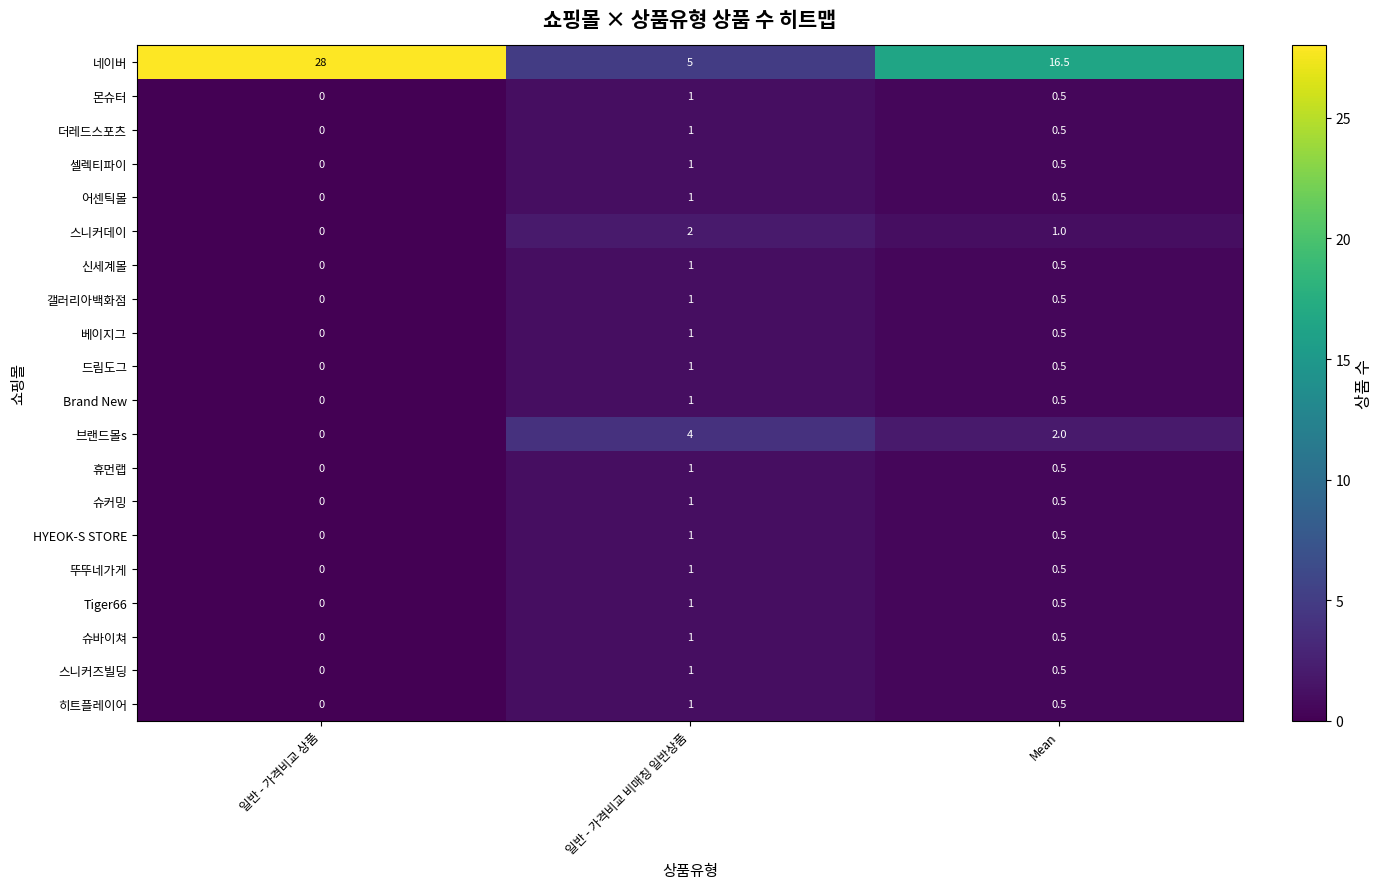

What is the difference between the highest and lowest values at 일반 - 가격비교 상품?

28.0